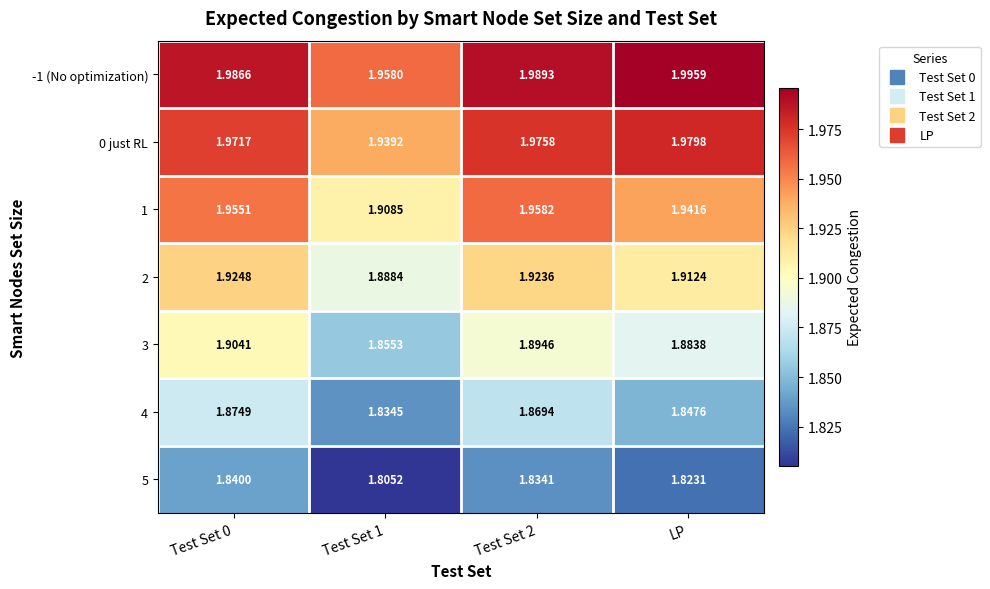

Is the value of 5 at LP greater than the value of 2 at Test Set 0?

No